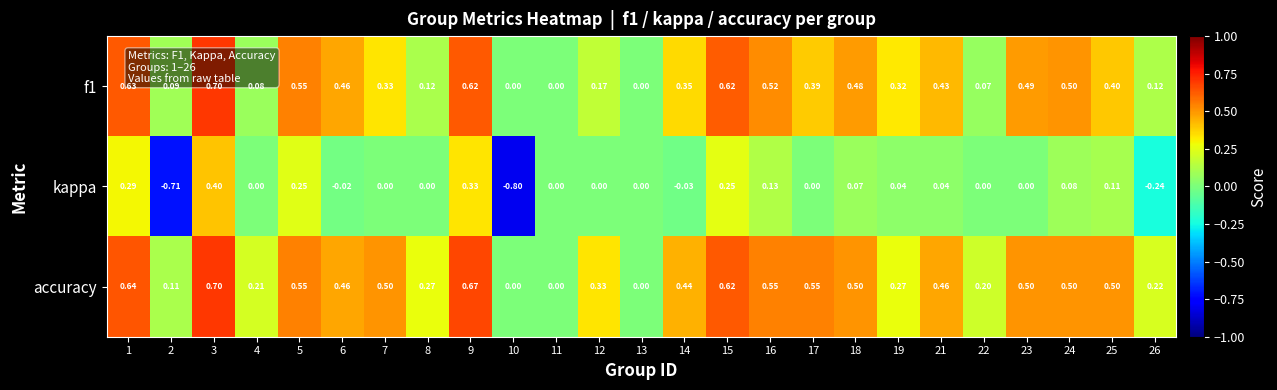

Which series changed the most between 17 and 25?

kappa